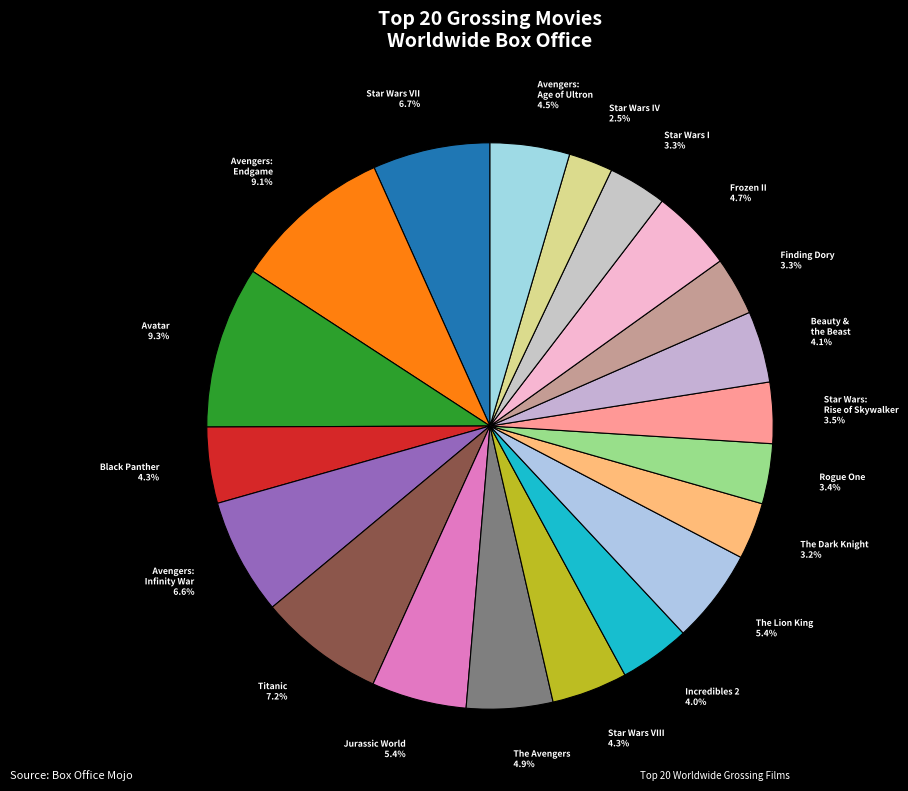

What is the smallest slice in the pie chart?

Star Wars IV